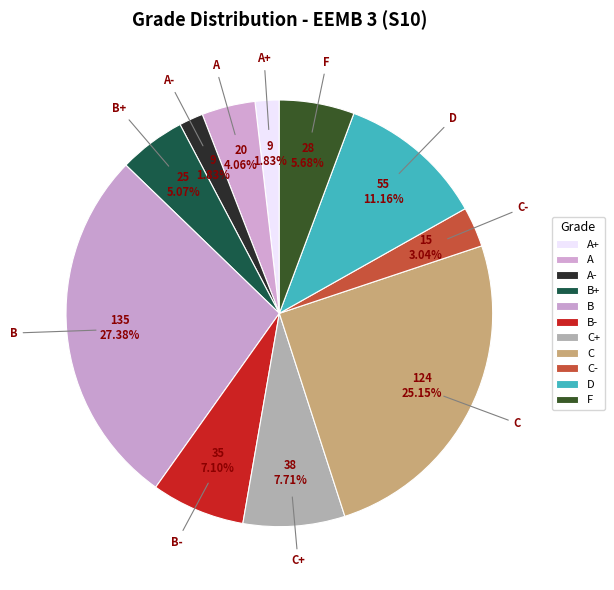

Does any single category account for the majority?

No